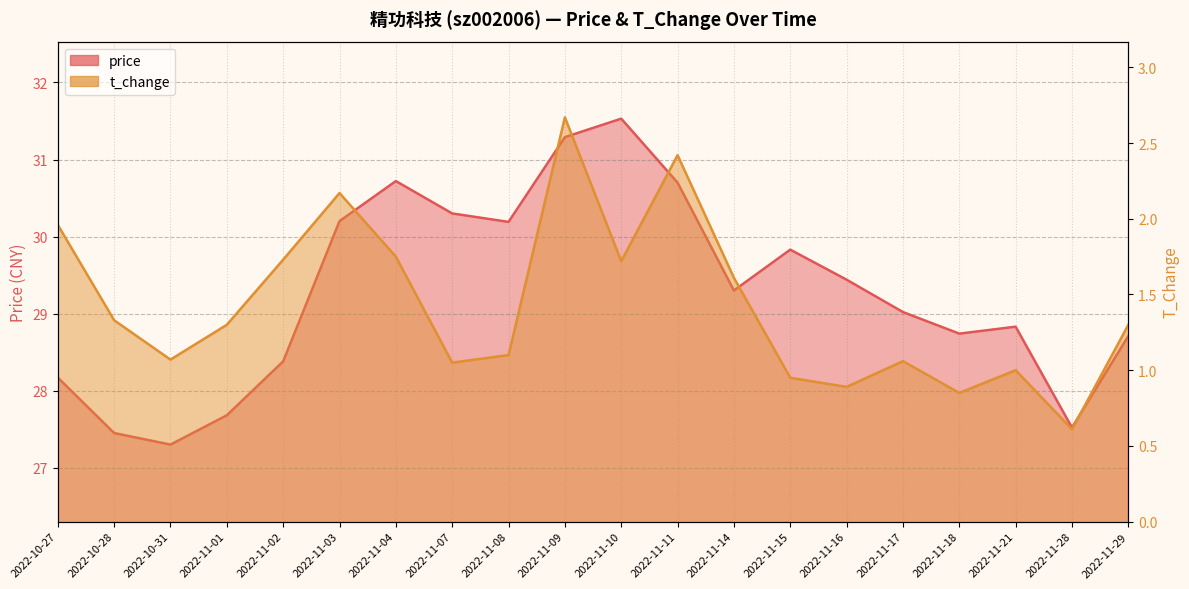

What is the label of the 17th point from the right?

2022-11-01